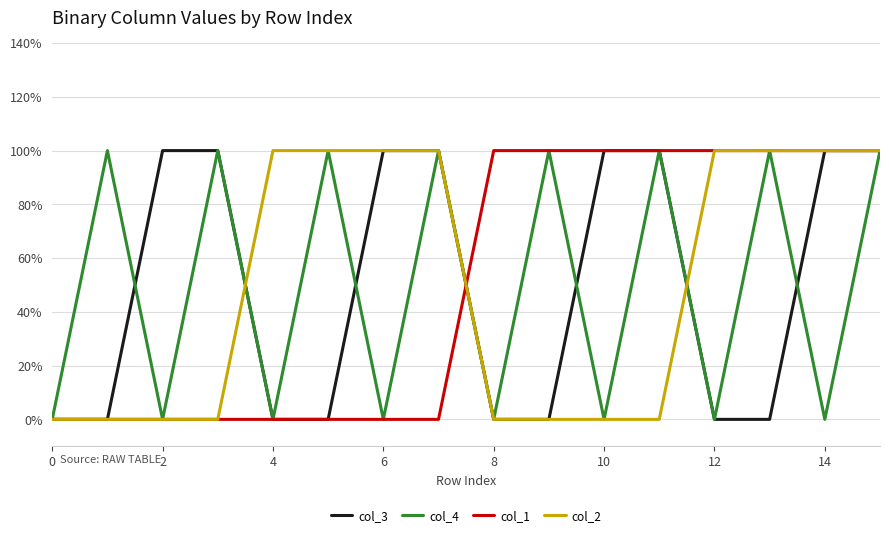

What are all the series names shown in the legend?

col_3, col_4, col_1, col_2